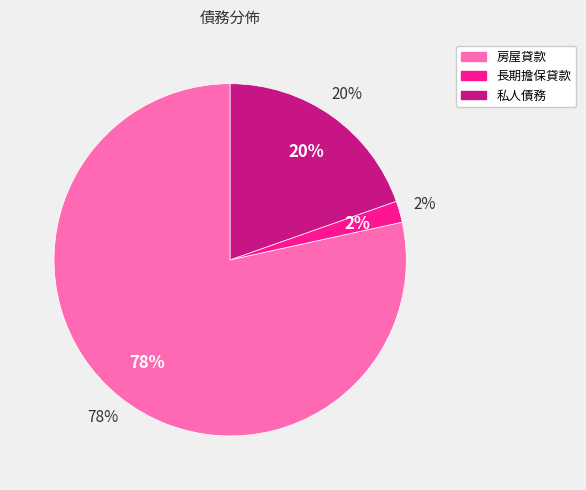

To the nearest percent, what is the difference between the largest and smallest slice percentages?

76%